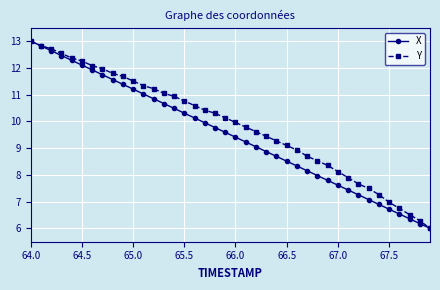

Rank the series by their average value, from lowest to highest.

X, Y